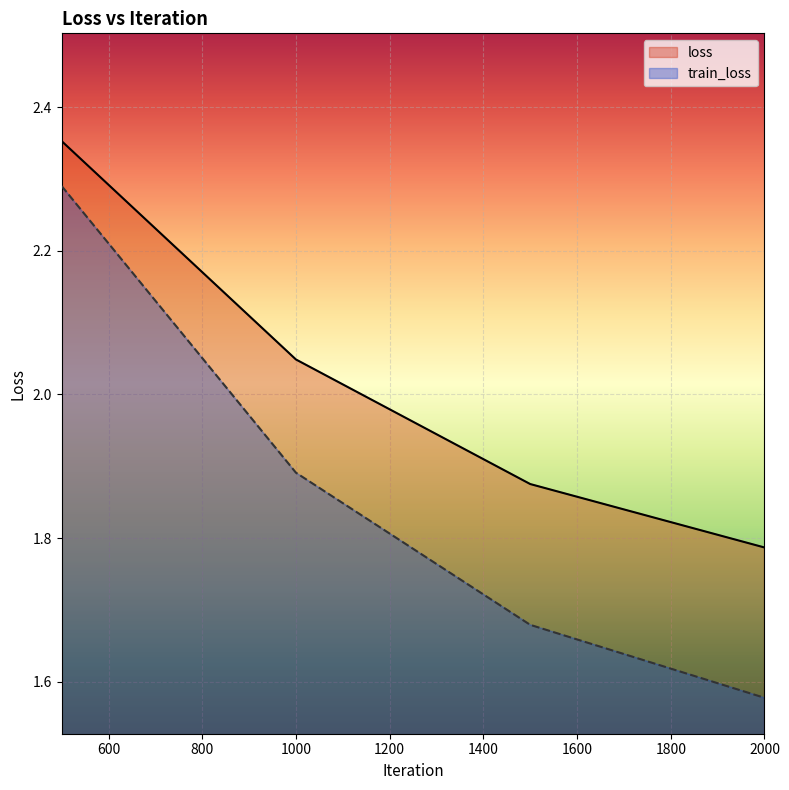

True or false: loss and train_loss intersect in this chart.

False